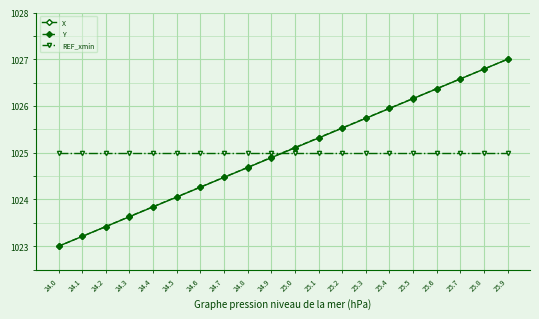

Which label corresponds to the largest value in the chart?

25.9